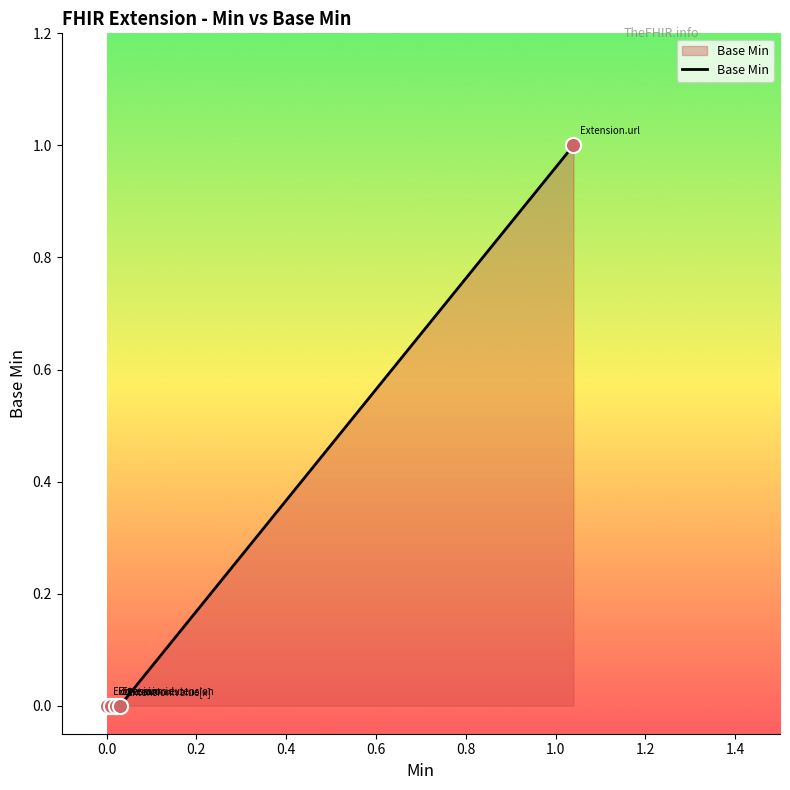

Count the number of categories in the chart.

5